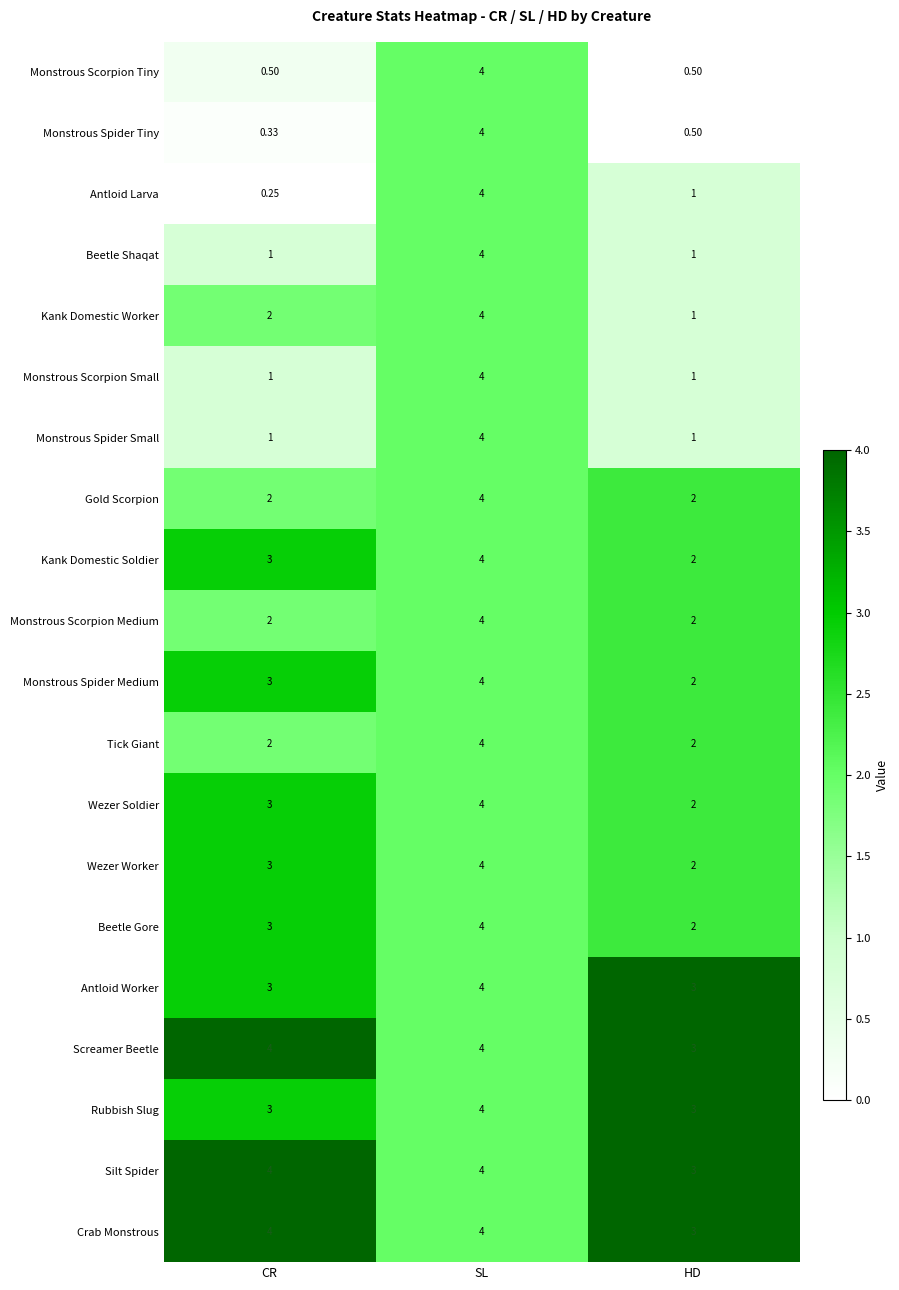

Which series has the largest range (max minus min)?

Antloid Larva